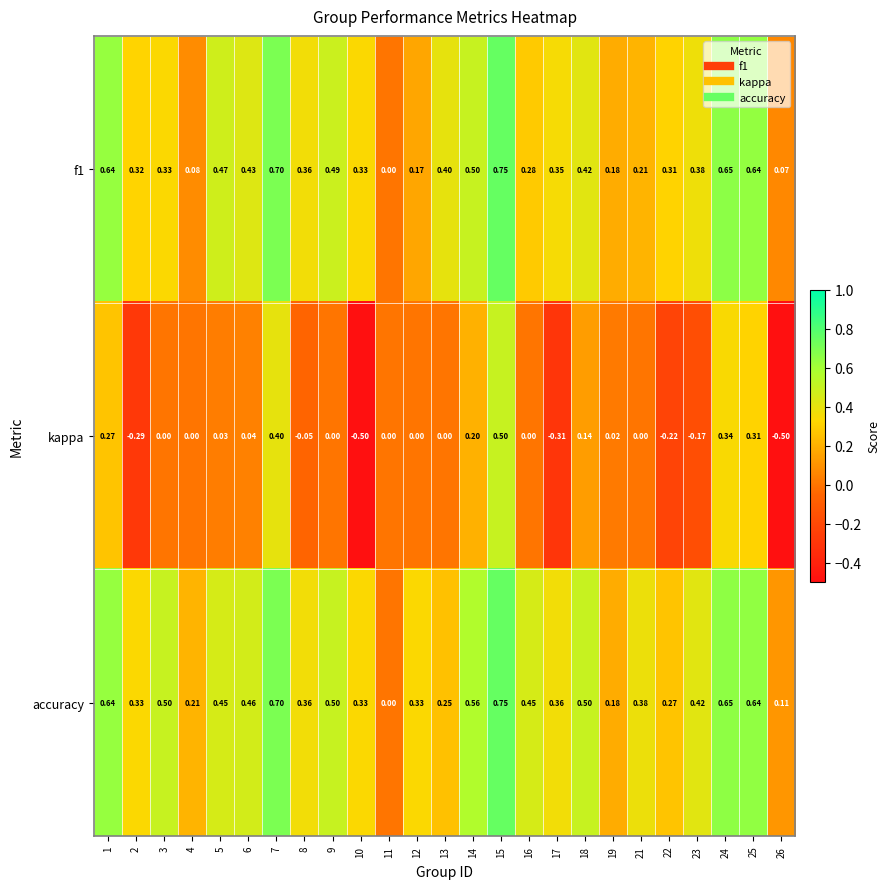

Is the value of kappa at 10 greater than the value of f1 at 2?

No